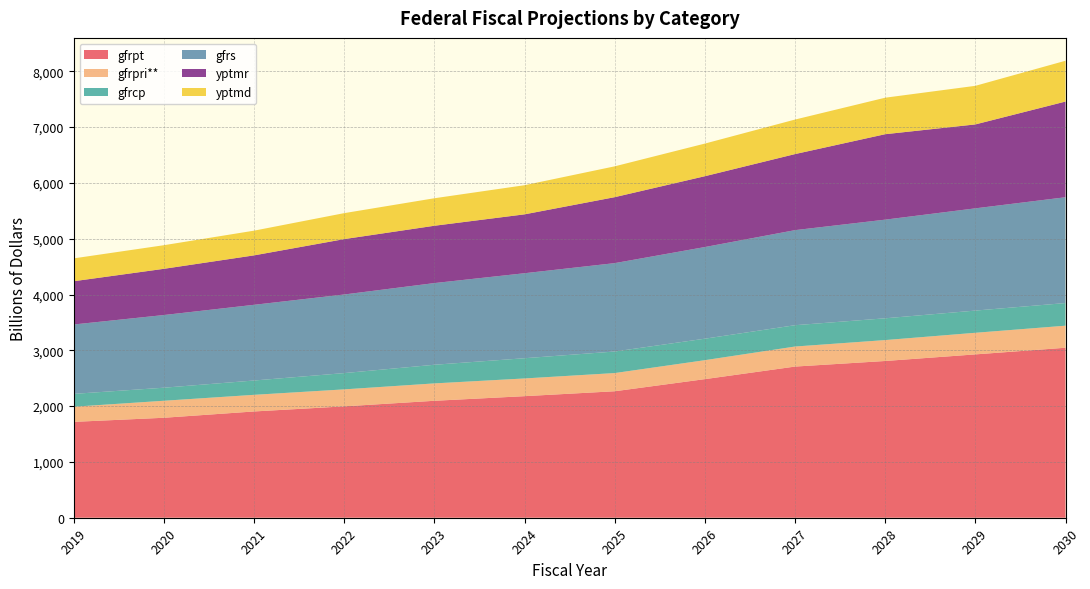

Reading left to right, what are all the values shown in this chart?

gfrpt: 1717.9	1791.4	1904.4	1995.8	2095.6	2178.4	2266.5	2483.6	2708.7	2808.7	2926.9	3046.0
gfrpri**: 271.3	304.8	298.0	304.3	311.6	317.4	326.0	339.7	359.2	374.8	387.3	395.2
gfrcp: 230.2	233.8	256.7	291.7	333.9	362.4	386.2	384.9	382.1	390.2	397.8	405.7
gfrs: 1243.4	1302.3	1356.4	1408.5	1463.7	1523.2	1583.6	1642.4	1703.4	1767.8	1832.0	1896.2
yptmr: 775.4	828.2	886.0	992.6	1027.2	1055.3	1182.3	1269.3	1363.0	1531.1	1503.9	1714.6
yptmd: 409.4	423.1	442.8	465.3	492.9	522.1	552.4	584.7	618.7	654.1	691.4	731.2